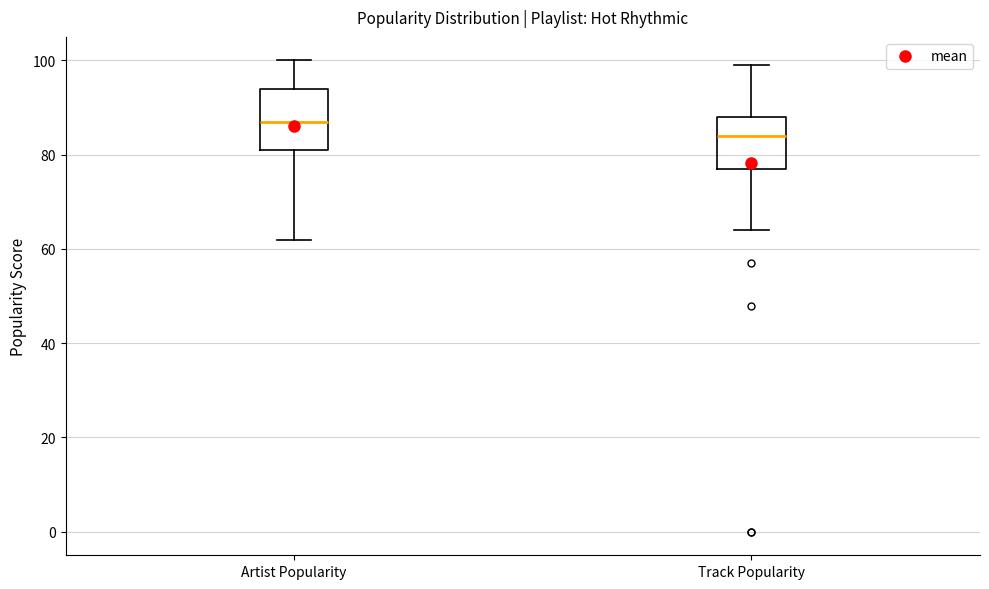

Which box has the highest median line?

Artist Popularity